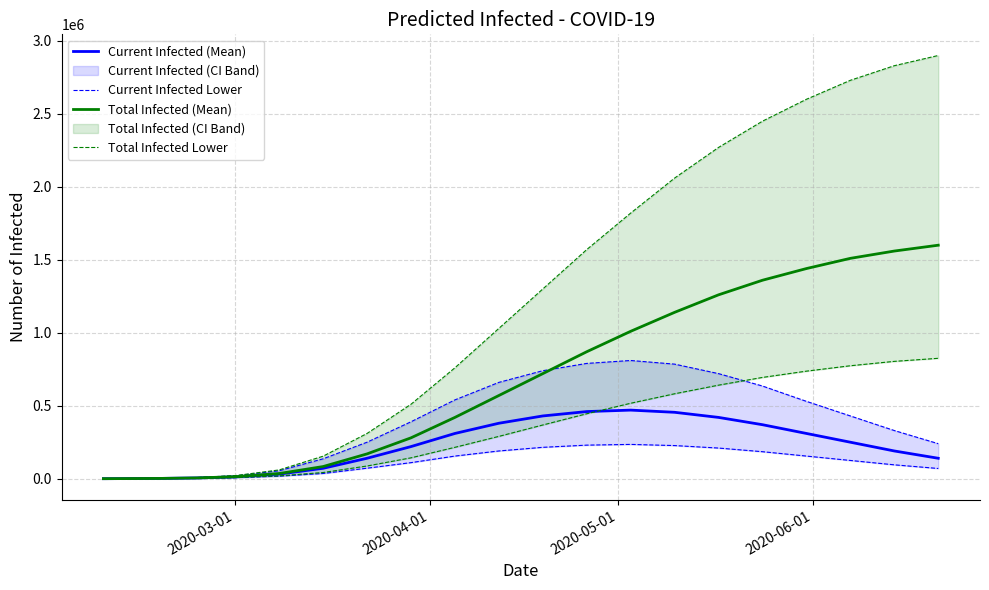

True or false: predicted_total_infected_mean and predicted_current_infected_upper cross at least once.

False